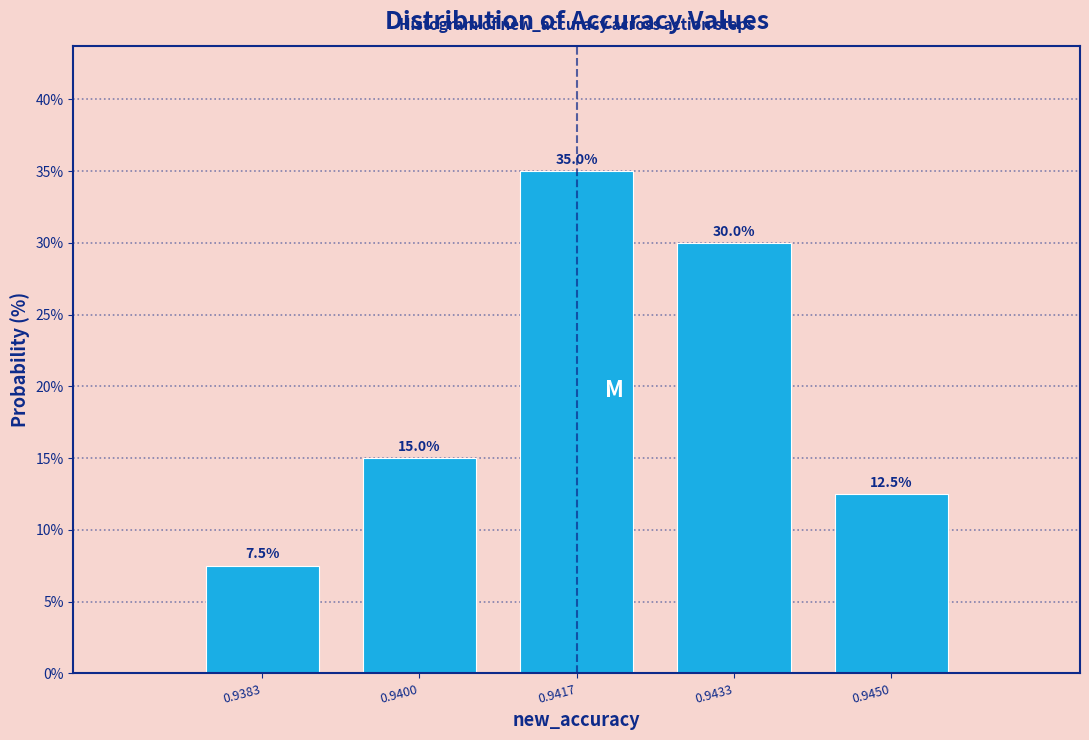

Reading left to right, extract all data points from this chart.

0.9383=7.5	0.9400=15.0	0.9417=35.0	0.9433=30.0	0.9450=12.5